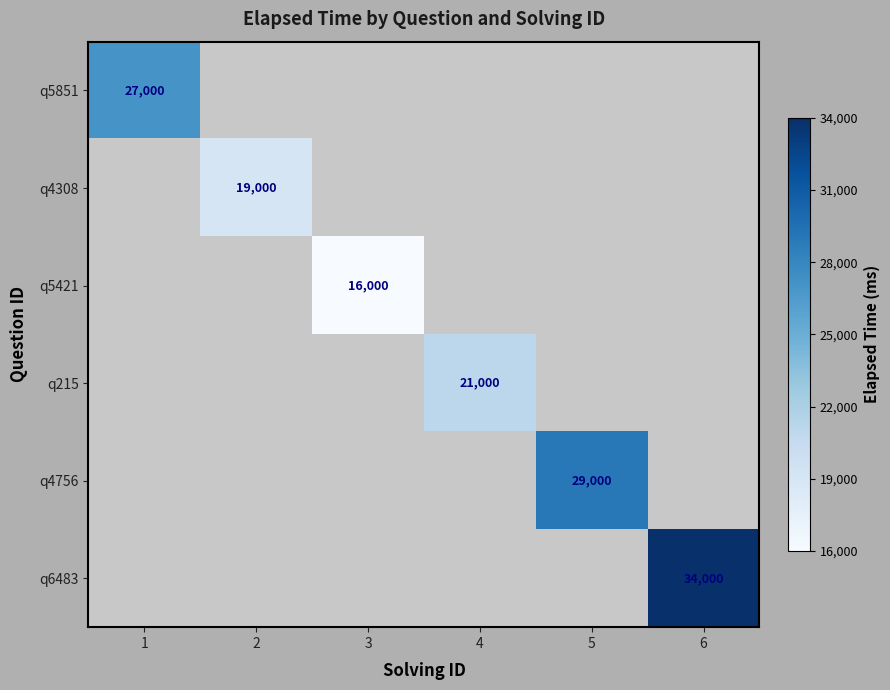

True or false: q4756 has a value of 19791 at 5.

False